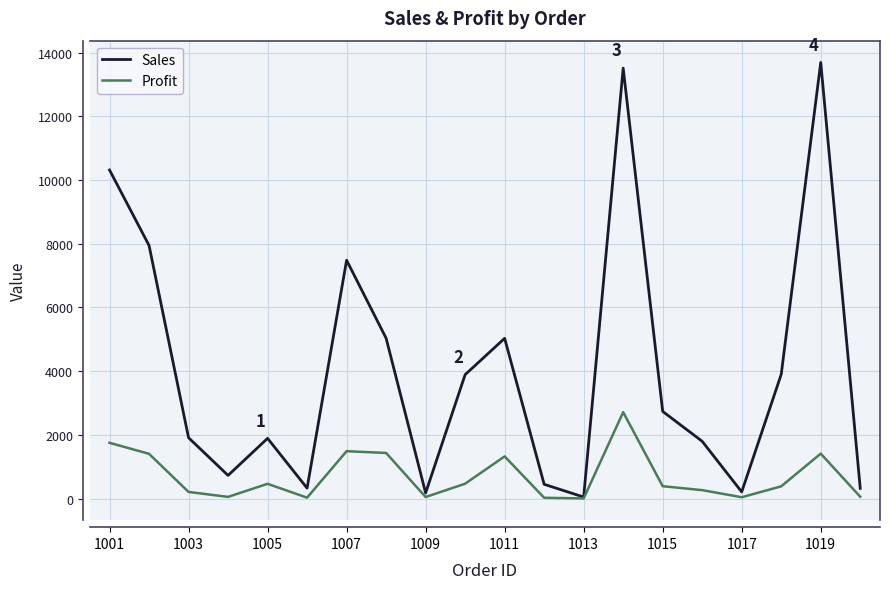

Rank the series by their maximum value, from highest to lowest.

Sales, Profit